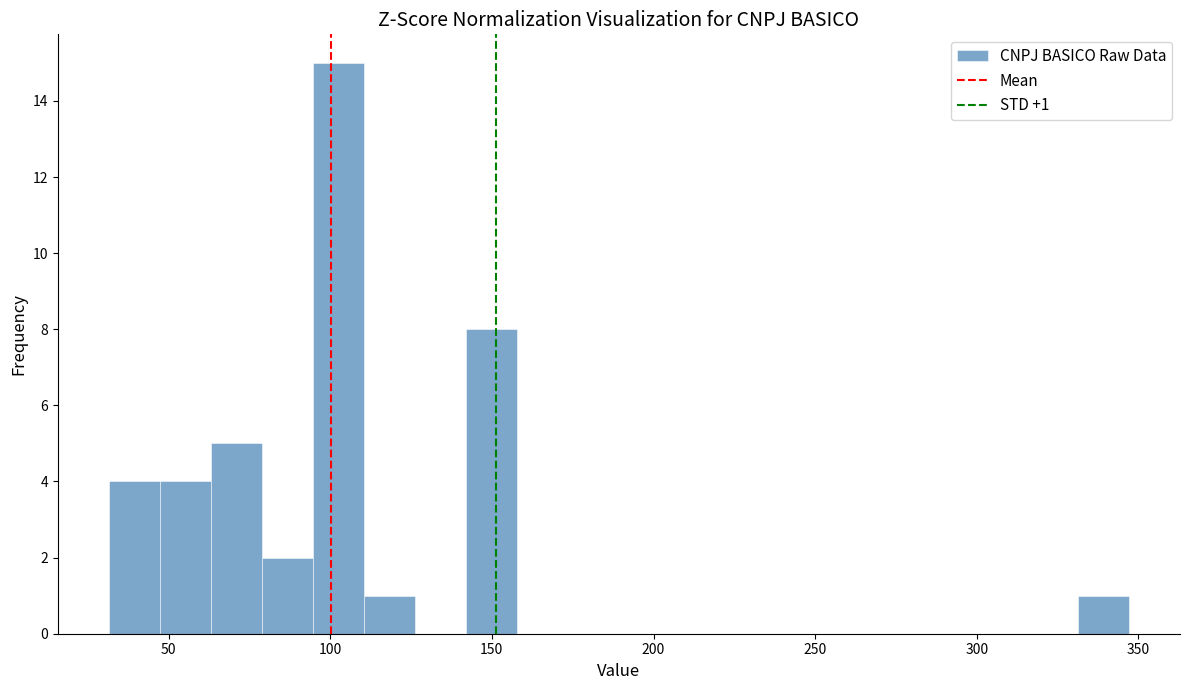

Around what value on the x-axis is the tallest bar? Give the approximate position of its centre, as read against the axis.

105